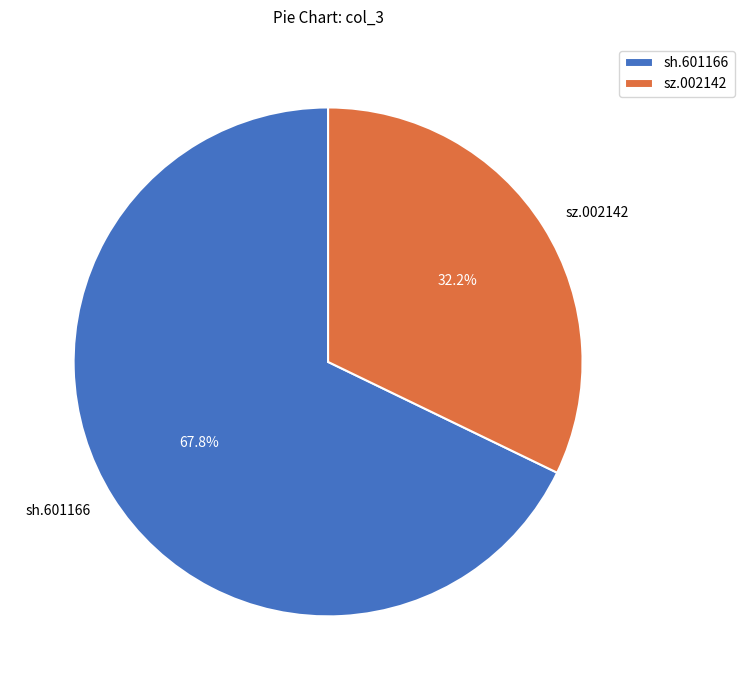

Which category has the smallest portion of the pie?

sz.002142